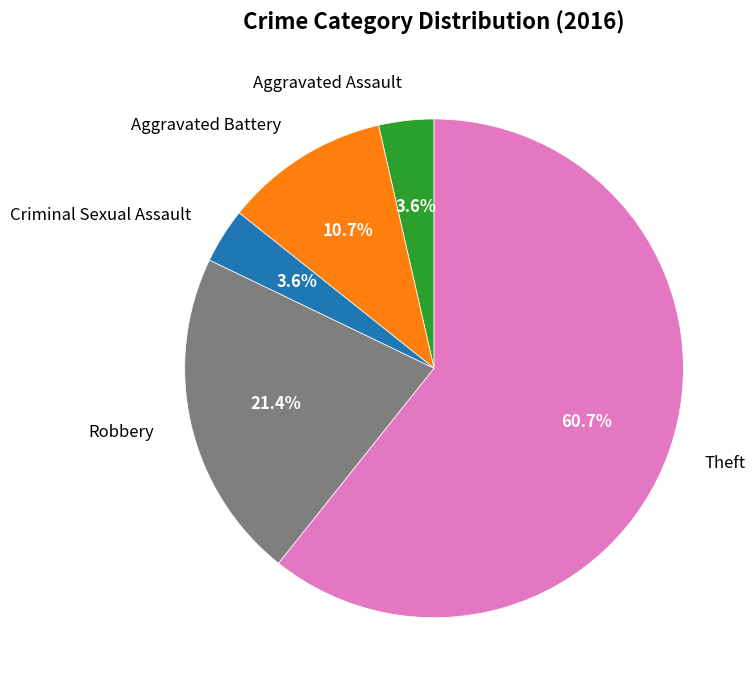

Is there any slice that represents more than half of the pie?

Yes